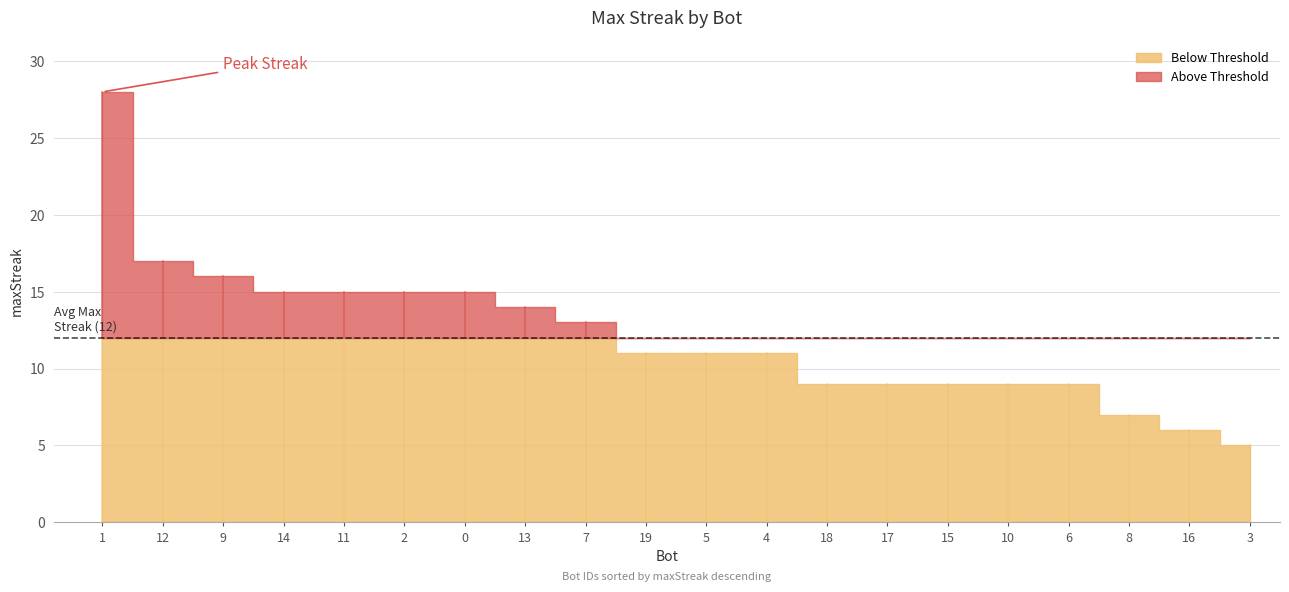

What is the value of the 15th point from the left?

9